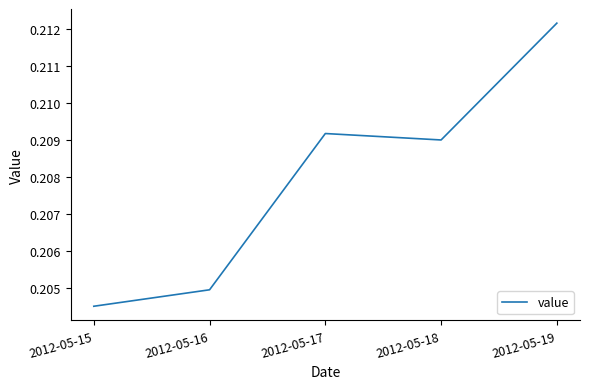

The chart shows a value of 0.1 at 2012-05-16. True or false?

False